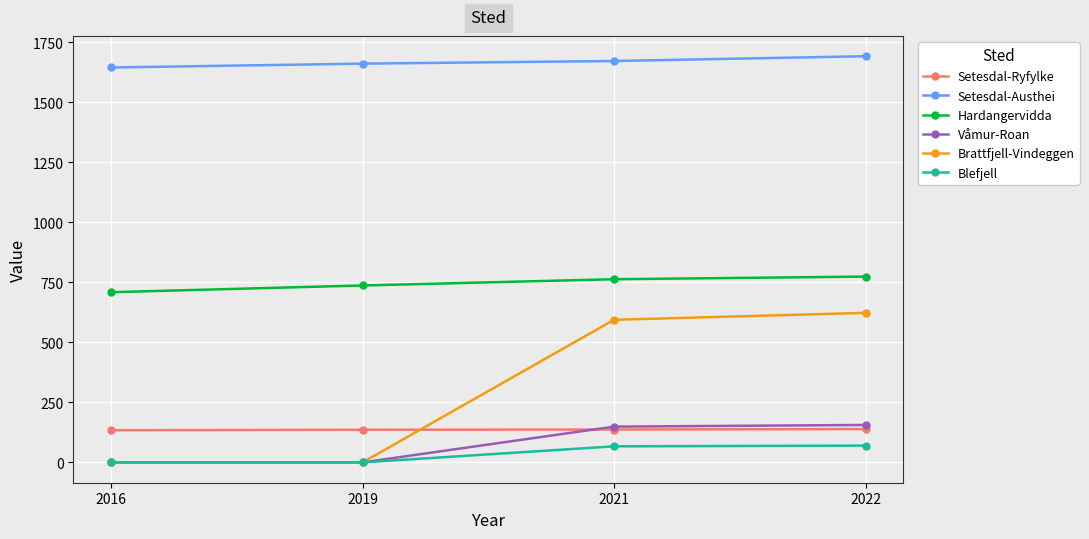

Does the chart have visible grid lines?

Yes